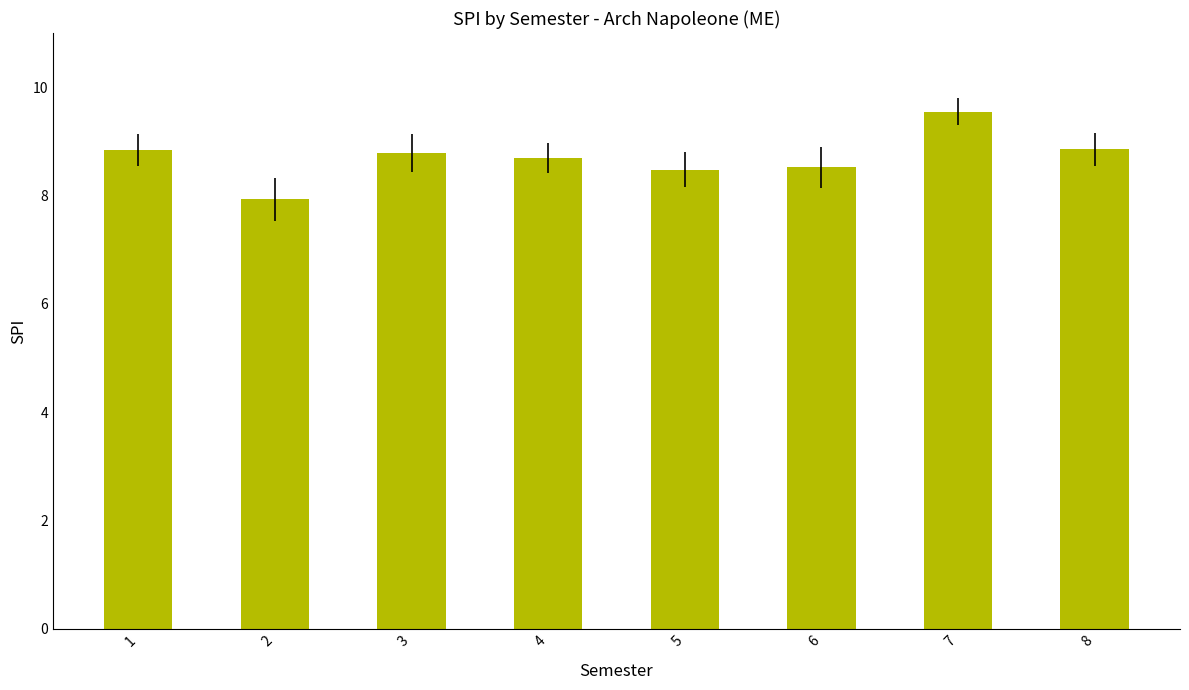

Which has a higher value, 8 or 4?

8